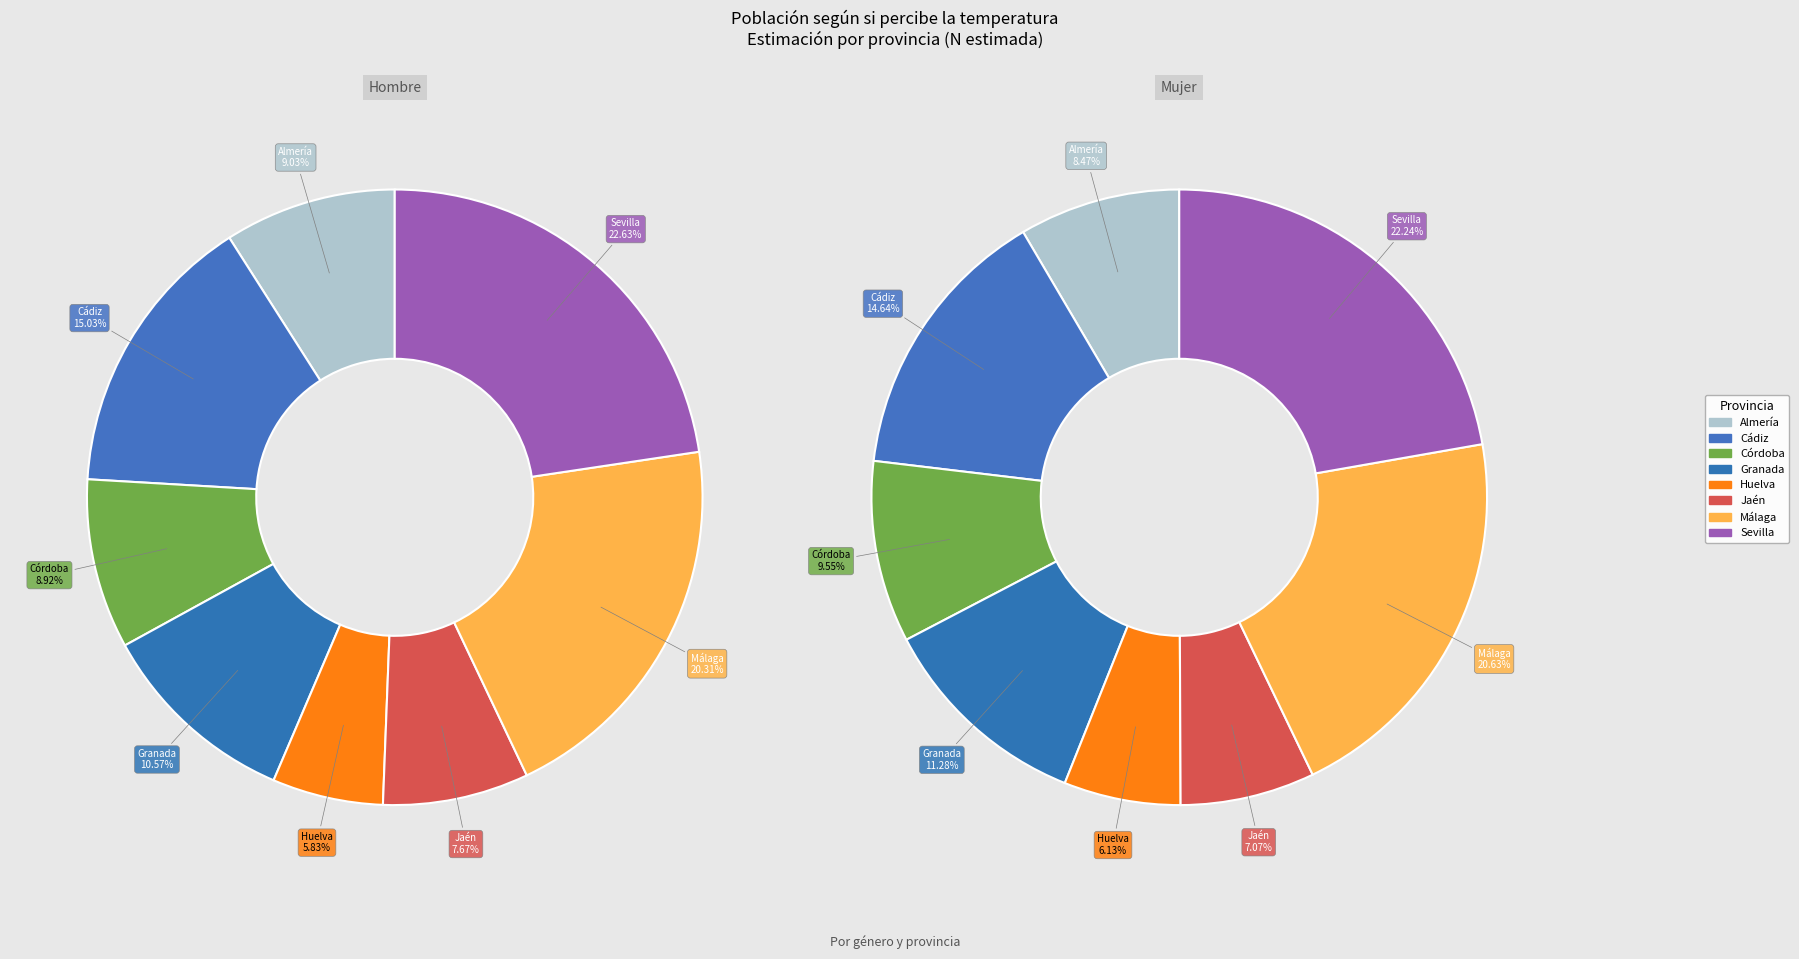

Count the number of slices in the pie.

8